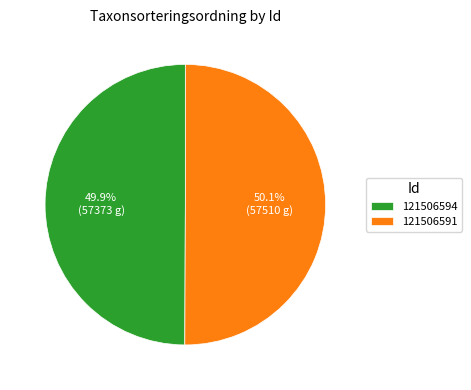

Is there any slice that represents more than half of the pie?

Yes